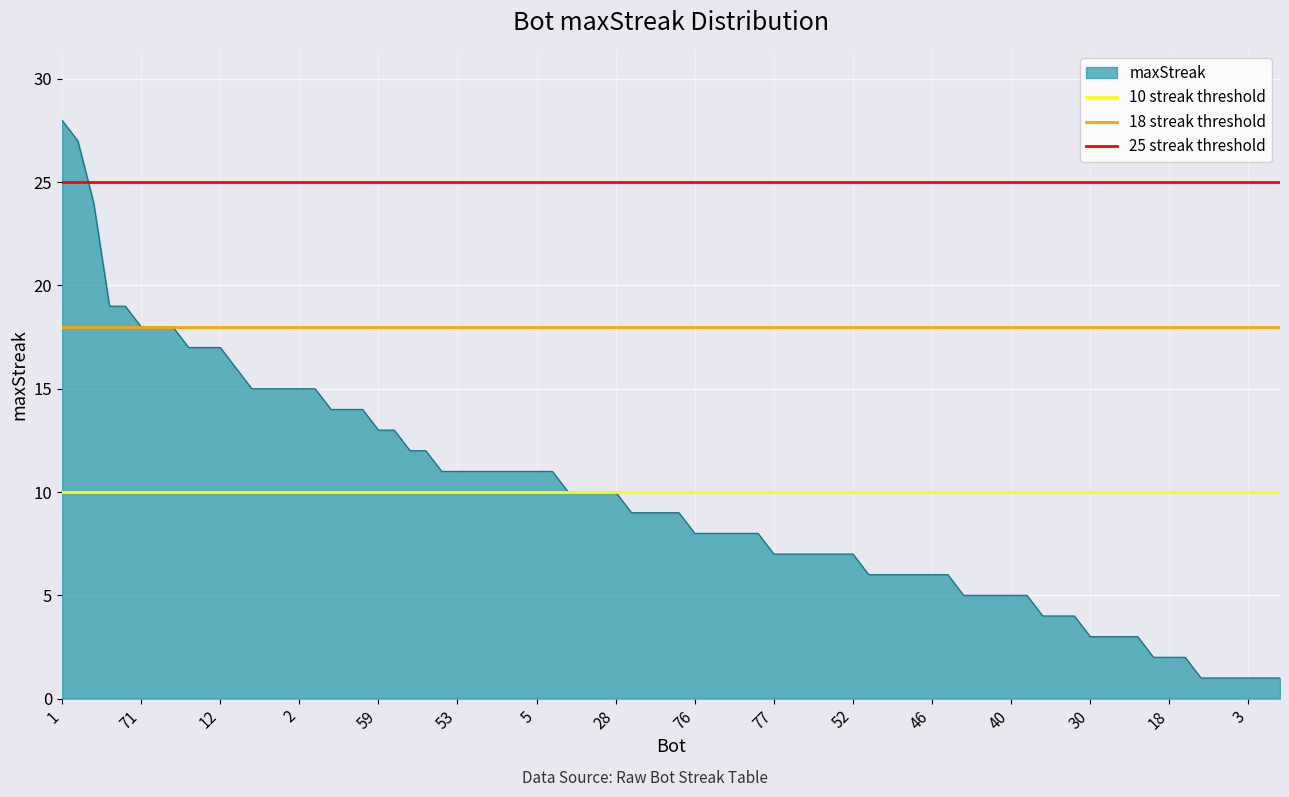

The maxStreak series shows 17 at 12. True or false?

True